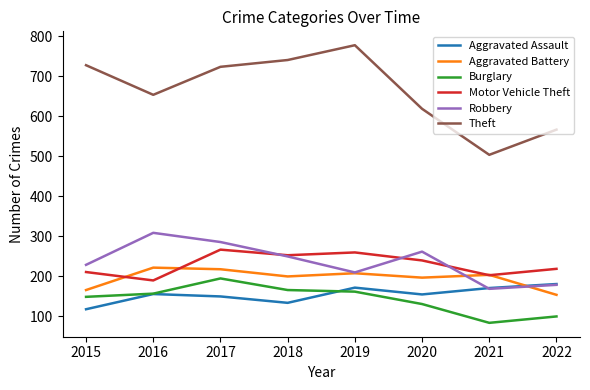

At which category does the chart reach its peak across all series?

2019